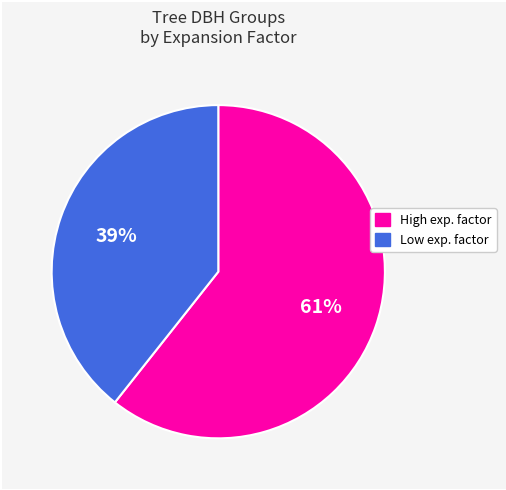

Rank the categories by value from lowest to highest.

Low exp. factor, High exp. factor